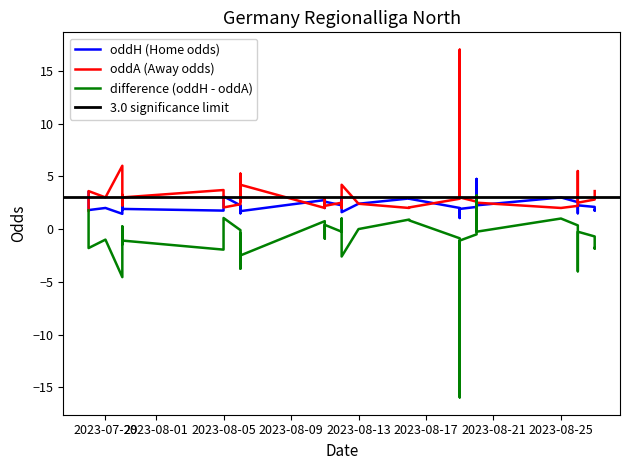

Count the number of categories in the chart.

40